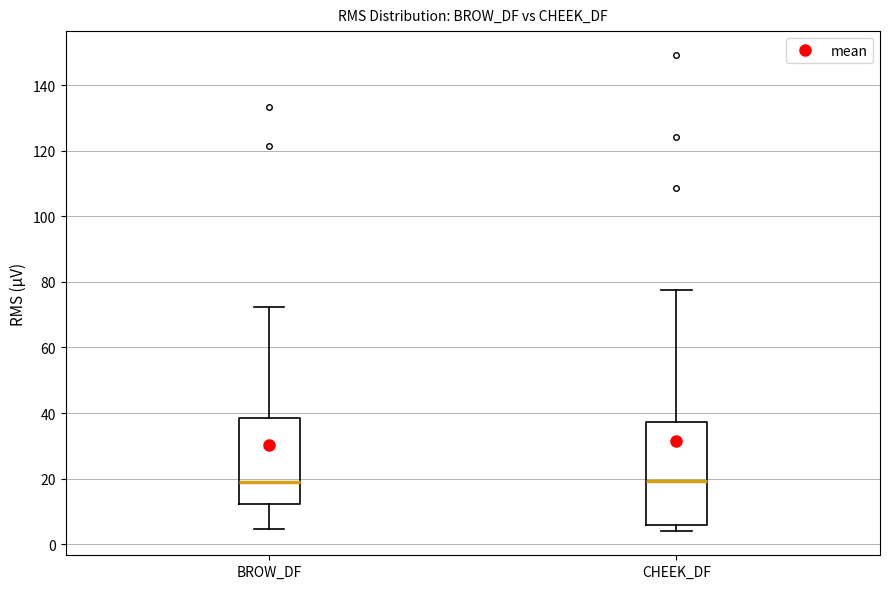

Reading left to right, read every box against the y-axis: the position of its median line, the range the box covers, and the ends of its whiskers. The values are not printed on the chart, so give them approximately, as read against the axis.

BROW_DF: median 18, box 12 to 38, whiskers 4 to 72
CHEEK_DF: median 20, box 6 to 38, whiskers 4 to 78